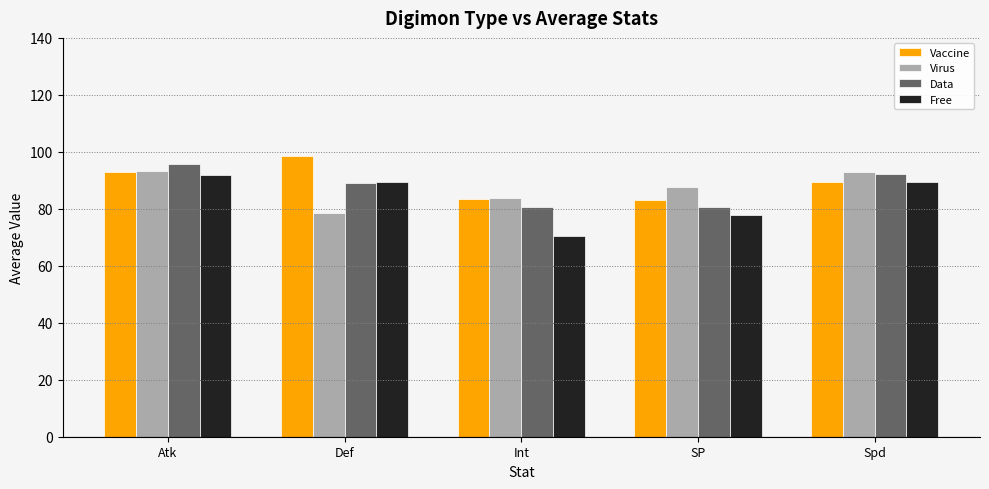

At which label is Free closest to 81?

SP